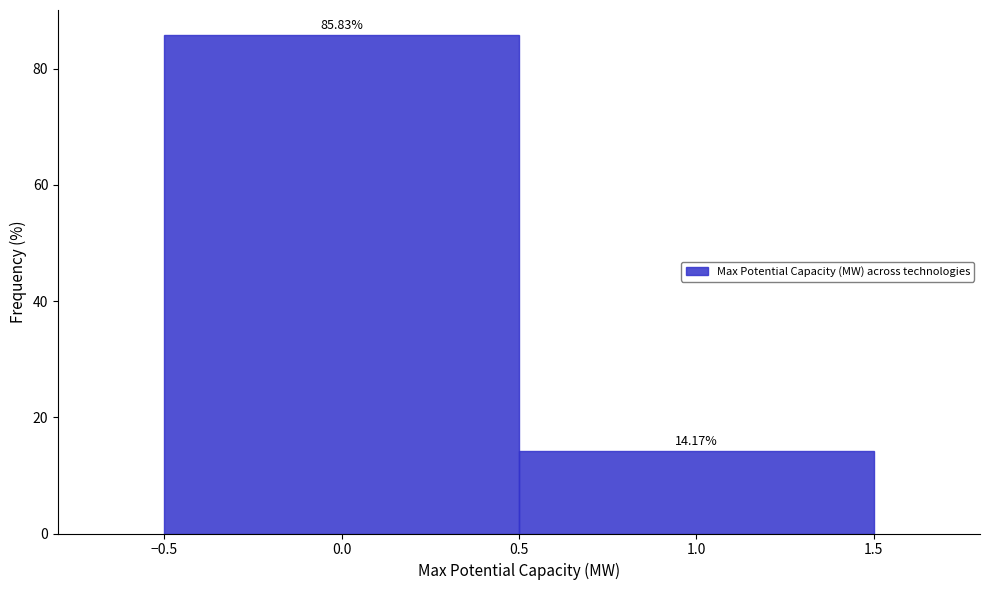

What is the height of the bar covering 0.5 to 1.5 on the x-axis?

14.17